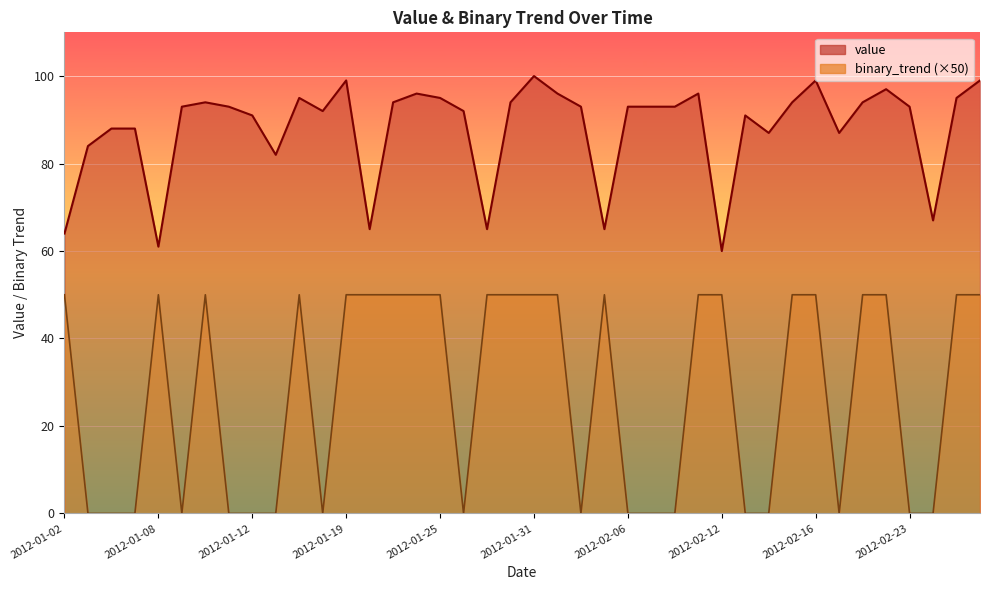

Which series has the largest total across all categories?

value